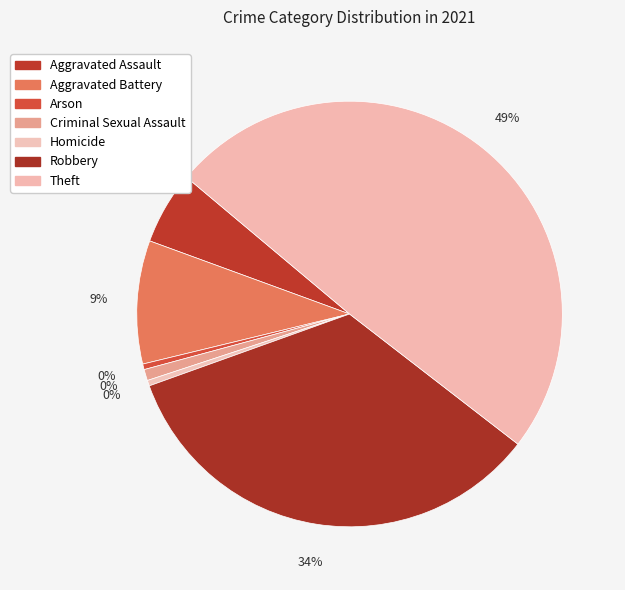

True or false: Homicide accounts for 0% of the total.

True